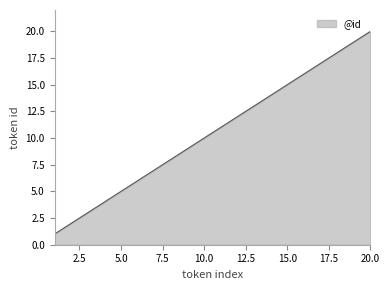

What is the difference between the maximum and minimum values?

19